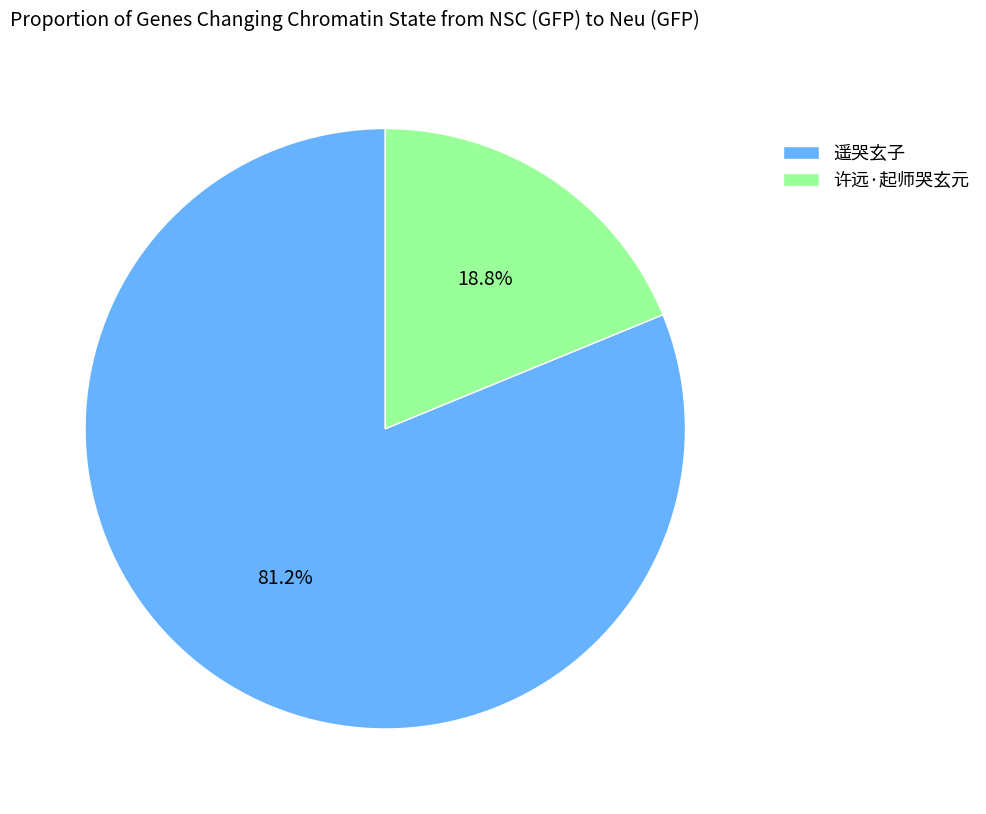

To the nearest percent, what portion does 遥哭玄子 represent?

81%